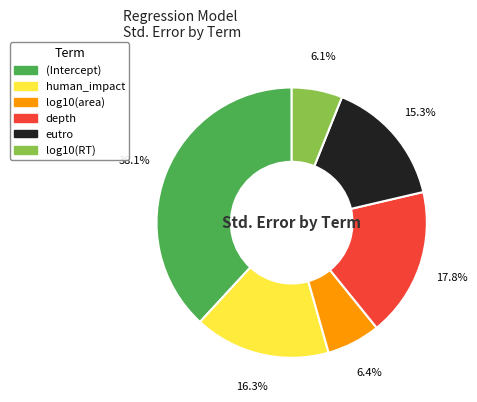

What is the largest slice in the pie chart?

(Intercept)